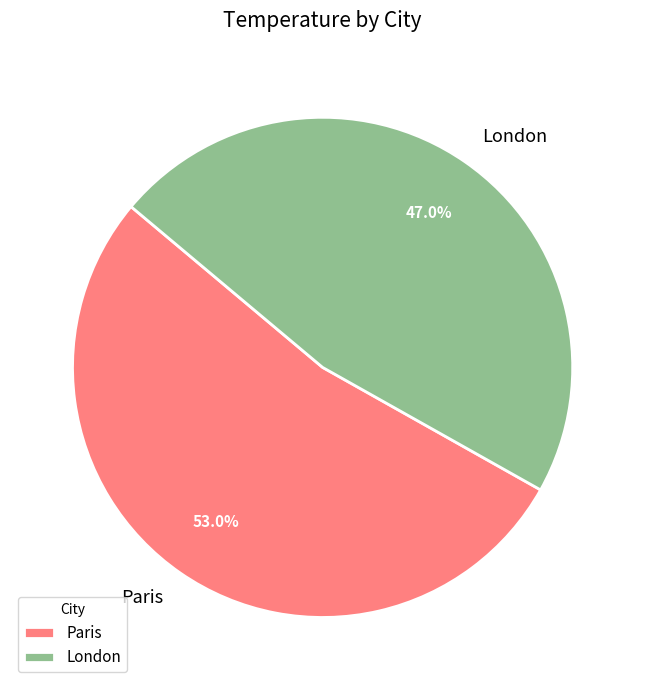

Rank the categories by value from lowest to highest.

London, Paris